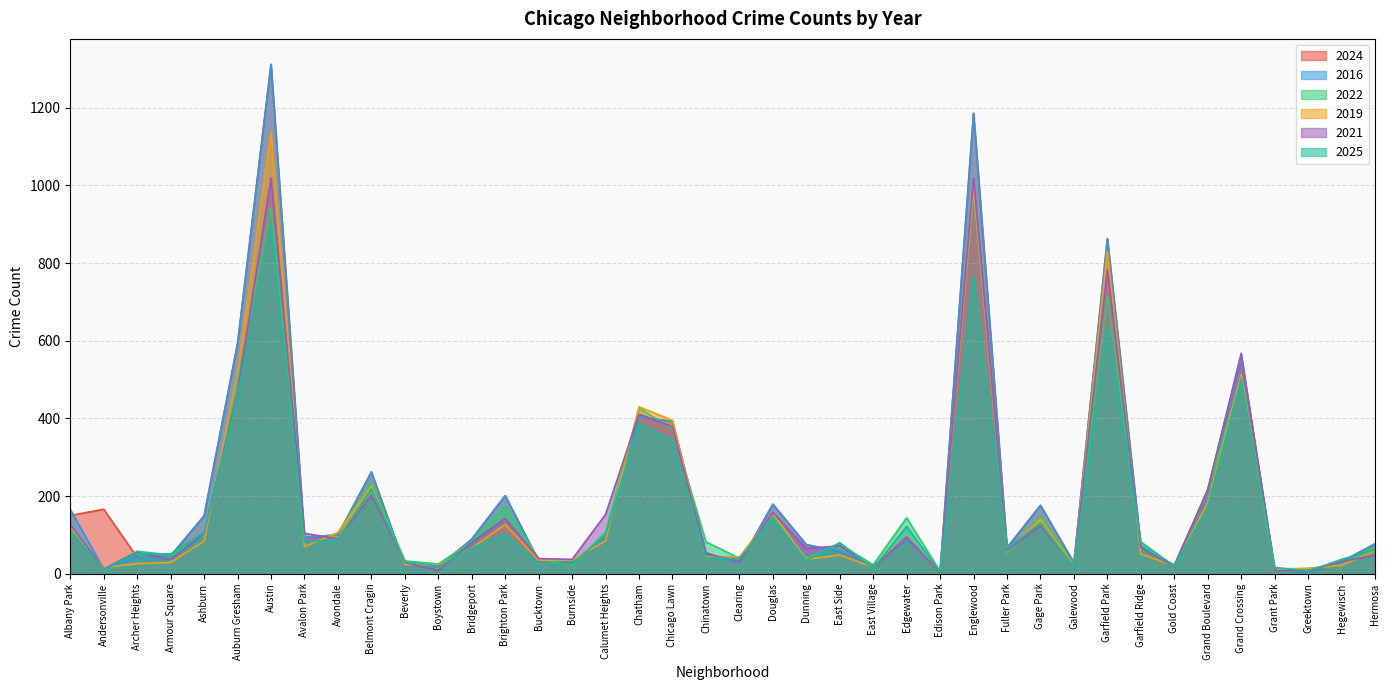

Which series has the largest range (max minus min)?

2024